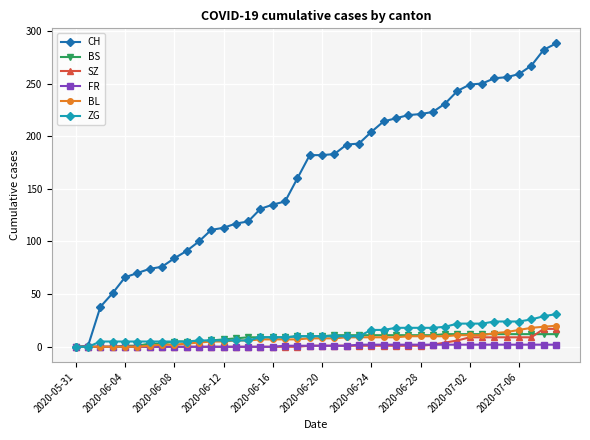

Count the number of data series in this chart.

6